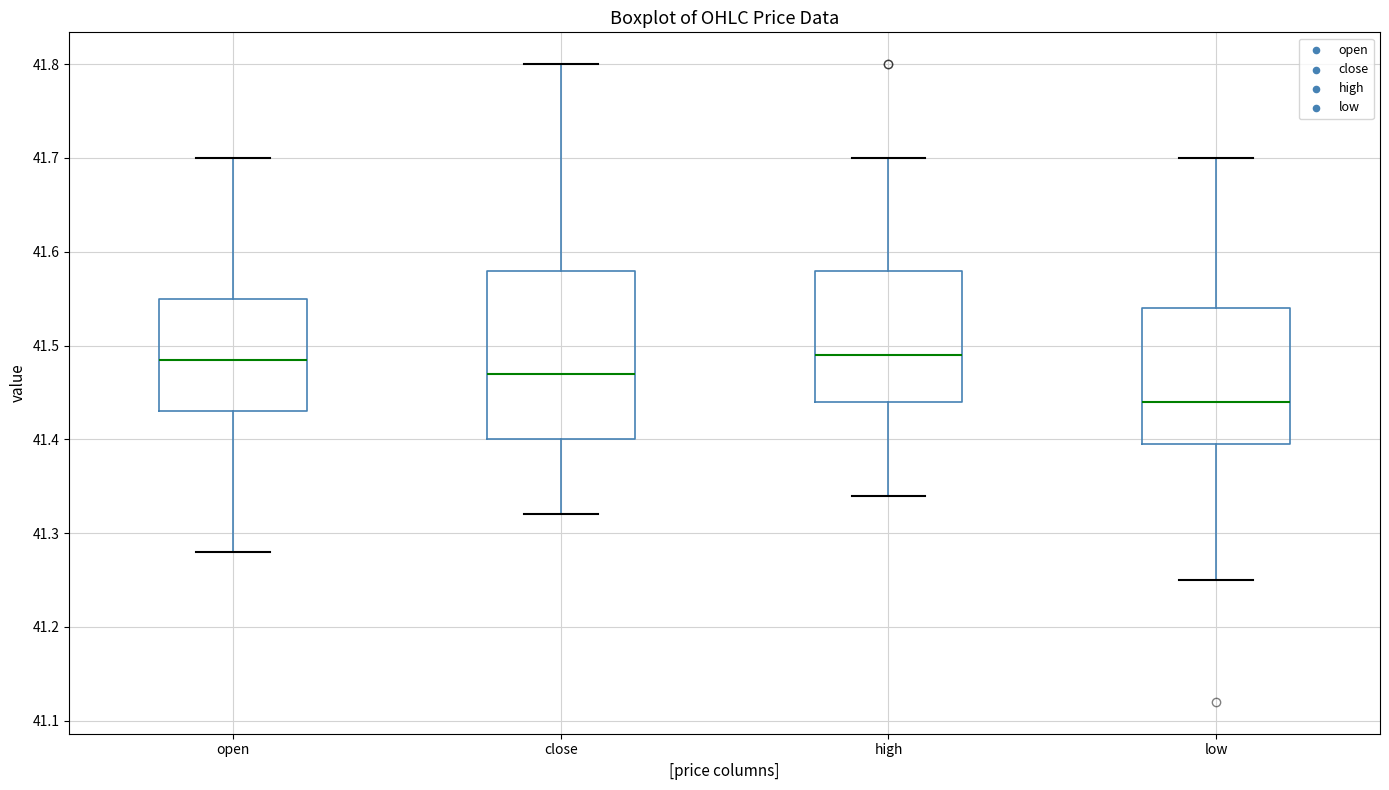

Reading left to right, read every box against the y-axis: the position of its median line, the range the box covers, and the ends of its whiskers. The values are not printed on the chart, so give them approximately, as read against the axis.

open: median 41.49, box 41.43 to 41.55, whiskers 41.28 to 41.70
close: median 41.47, box 41.40 to 41.58, whiskers 41.32 to 41.80
high: median 41.49, box 41.44 to 41.58, whiskers 41.34 to 41.70
low: median 41.44, box 41.40 to 41.54, whiskers 41.25 to 41.70